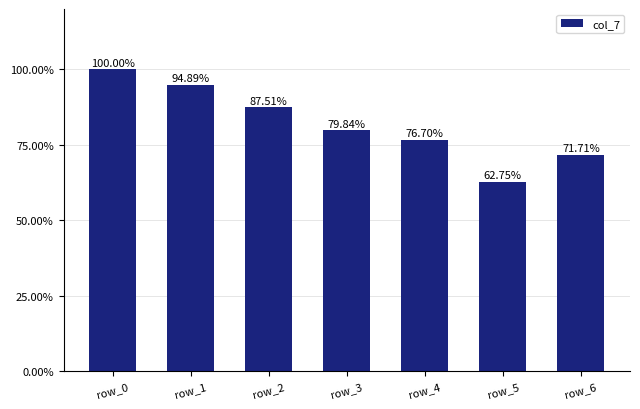

What is the greatest value displayed?

1.0